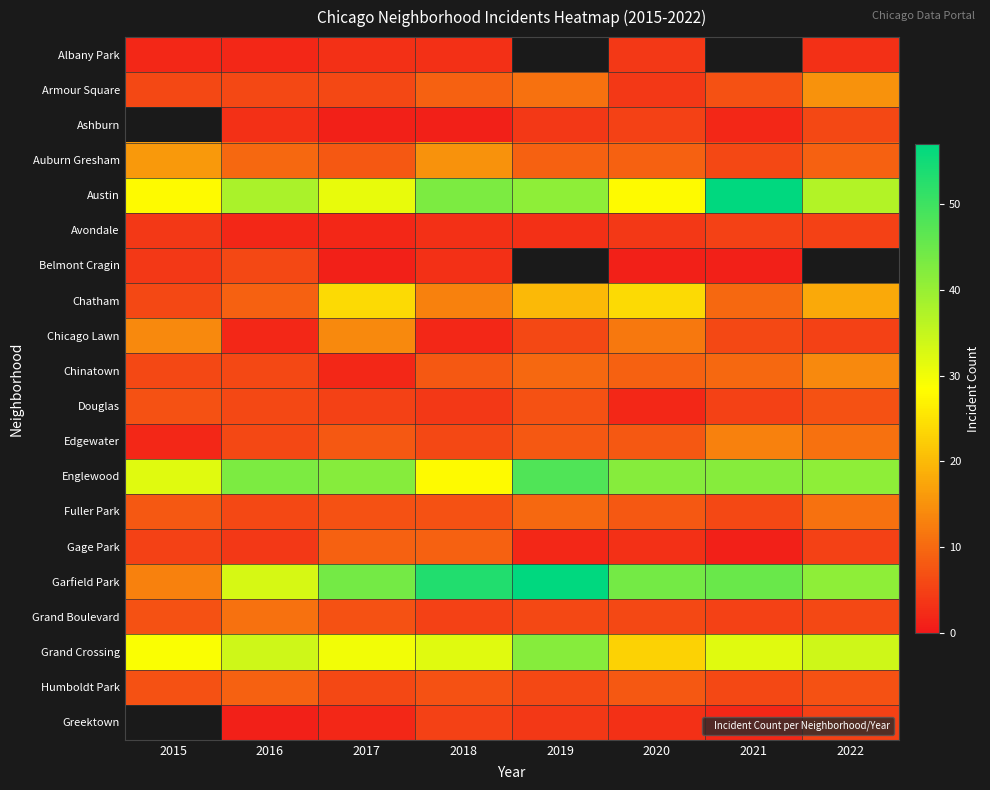

At which category is the sum across all series the highest?

2018